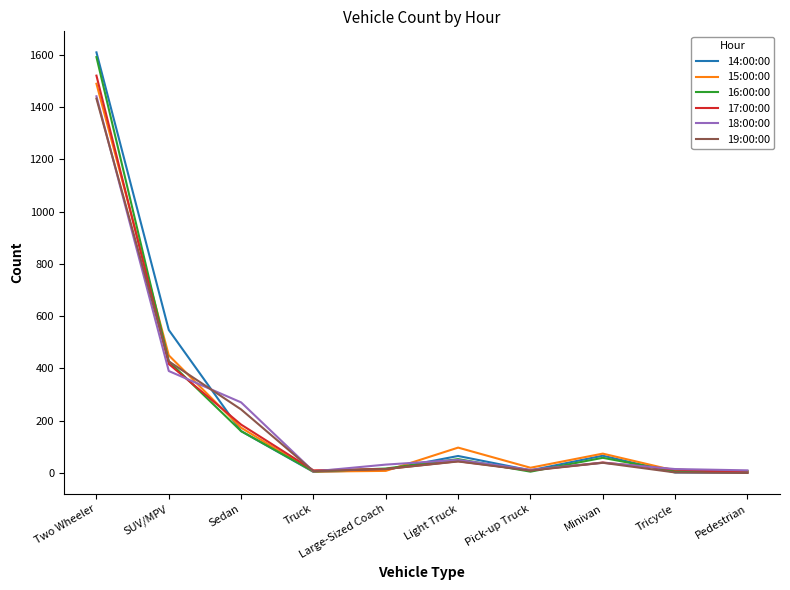

Which series has the largest range (max minus min)?

14:00:00